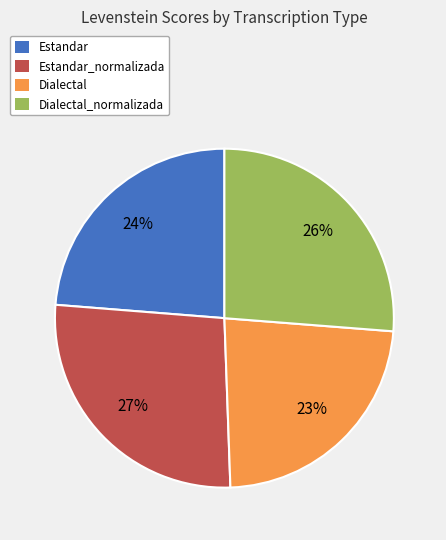

Count the number of slices in the pie.

4